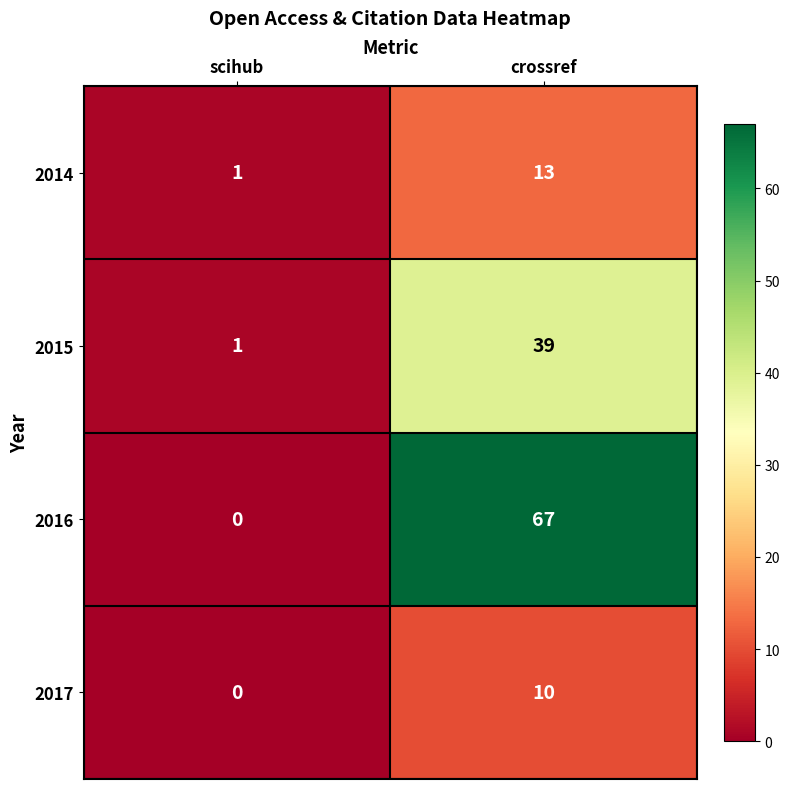

Reading right to left, transcribe all the data shown in this chart.

2014: 13	1
2015: 39	1
2016: 67	0
2017: 10	0